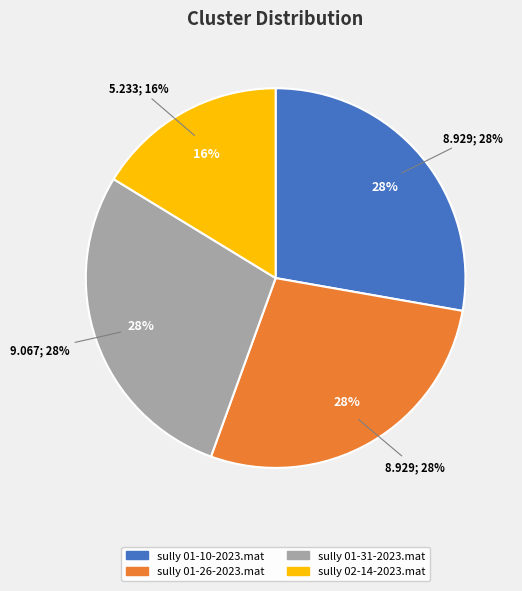

Is it true that sully 01-10-2023.mat is 28% of the pie?

True